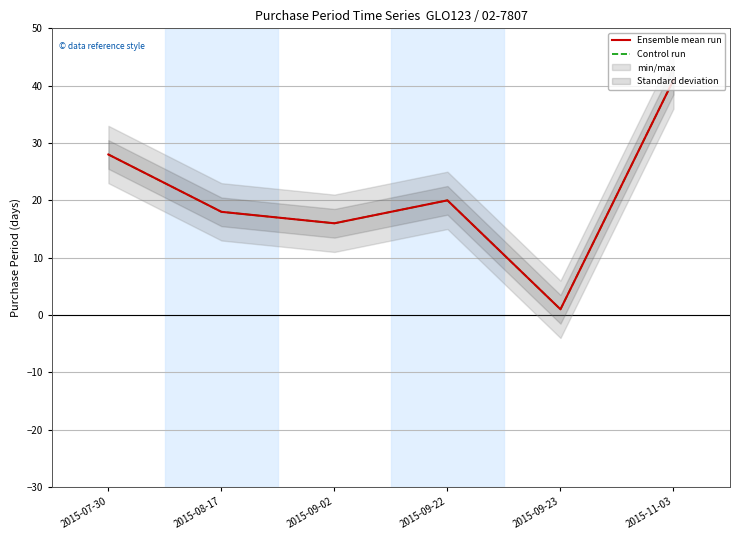

What are all the series names shown in the legend?

Ensemble mean run, Control run